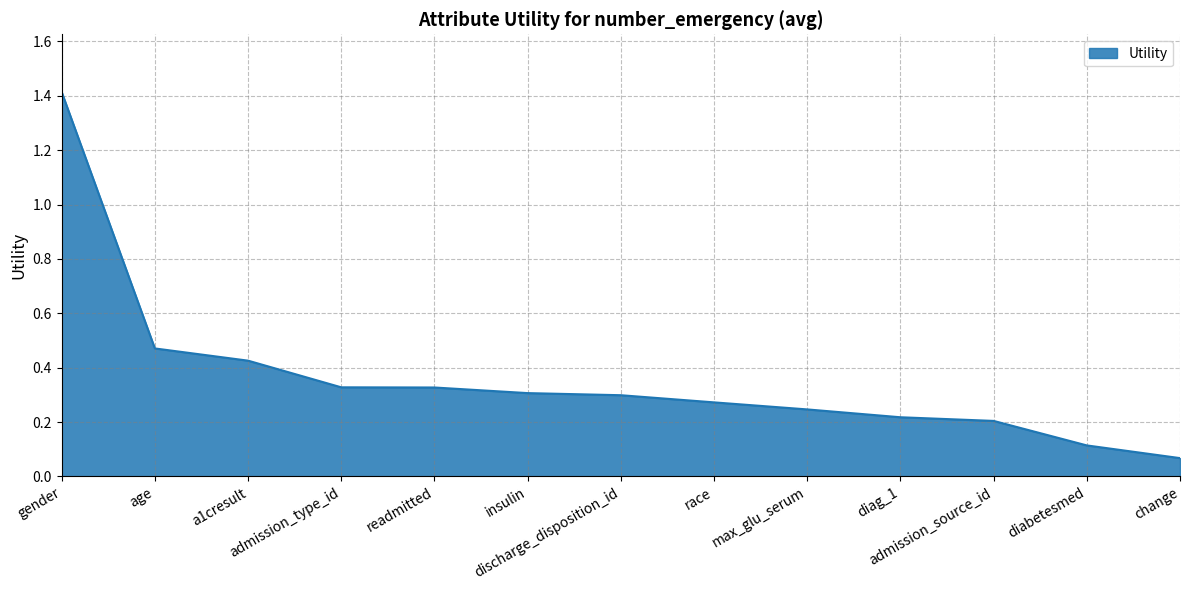

What is the difference between the maximum and minimum values?

1.3